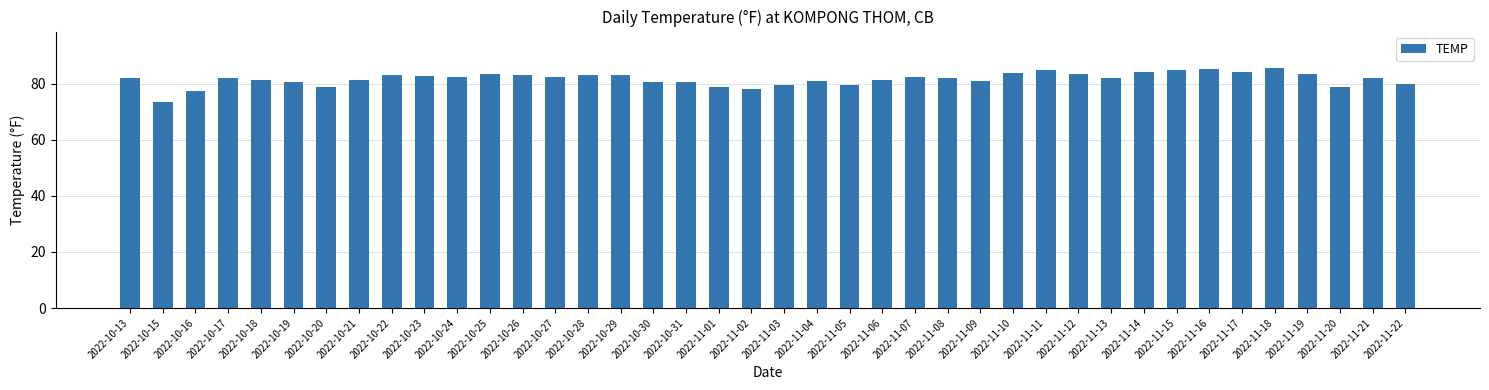

How many bars are there in total?

40